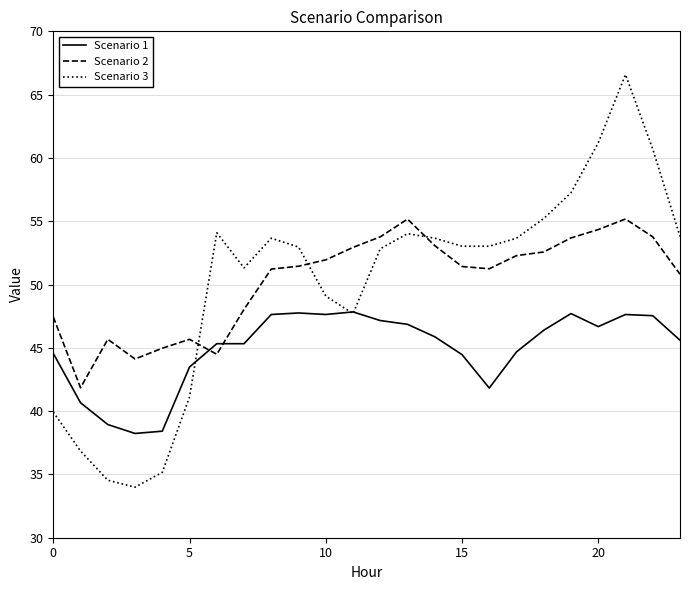

What is the smallest value displayed?

34.0